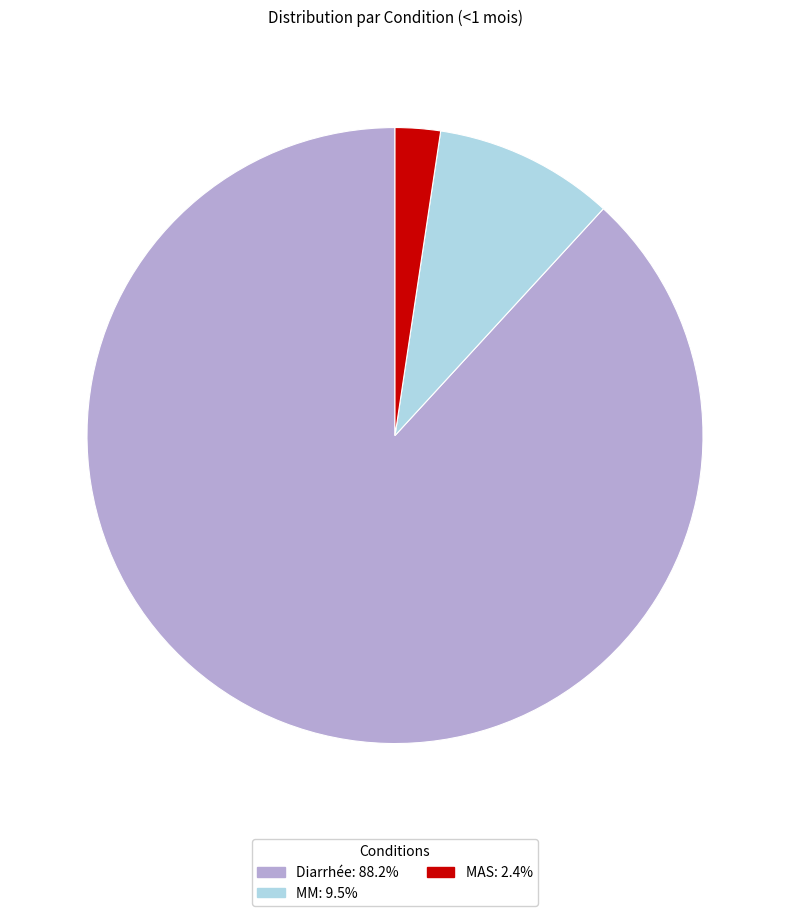

Combined, do MM: 9.5% and MAS: 2.4% account for over 50%?

No